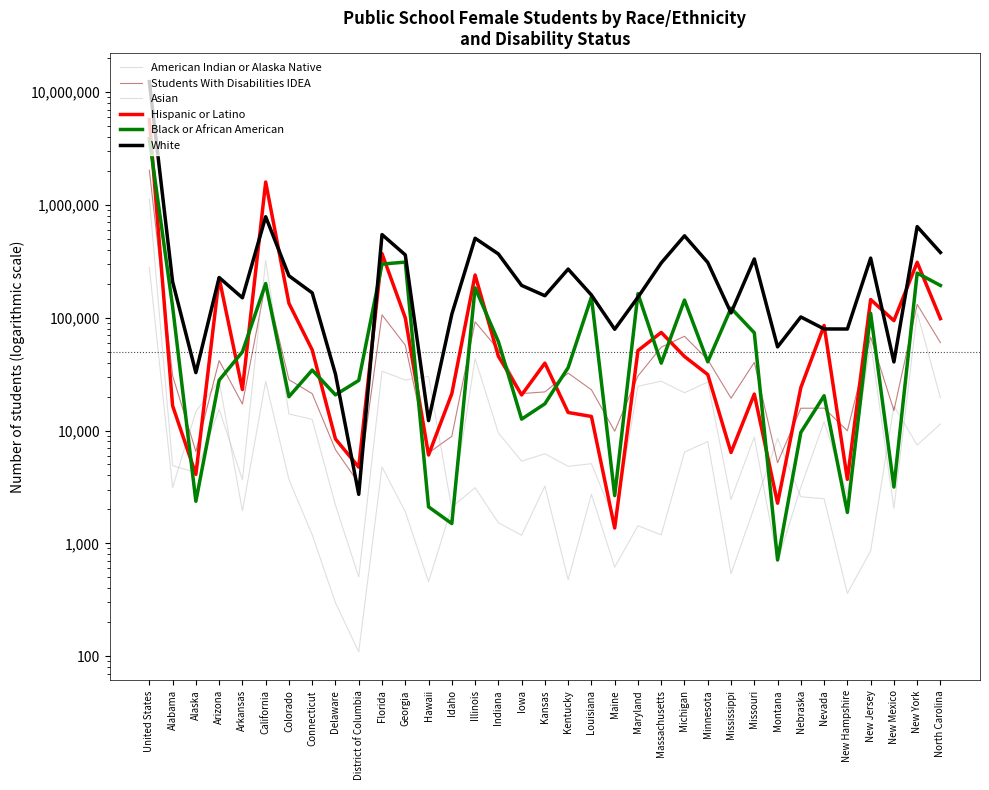

What is the label of the 25th point from the right?

Florida